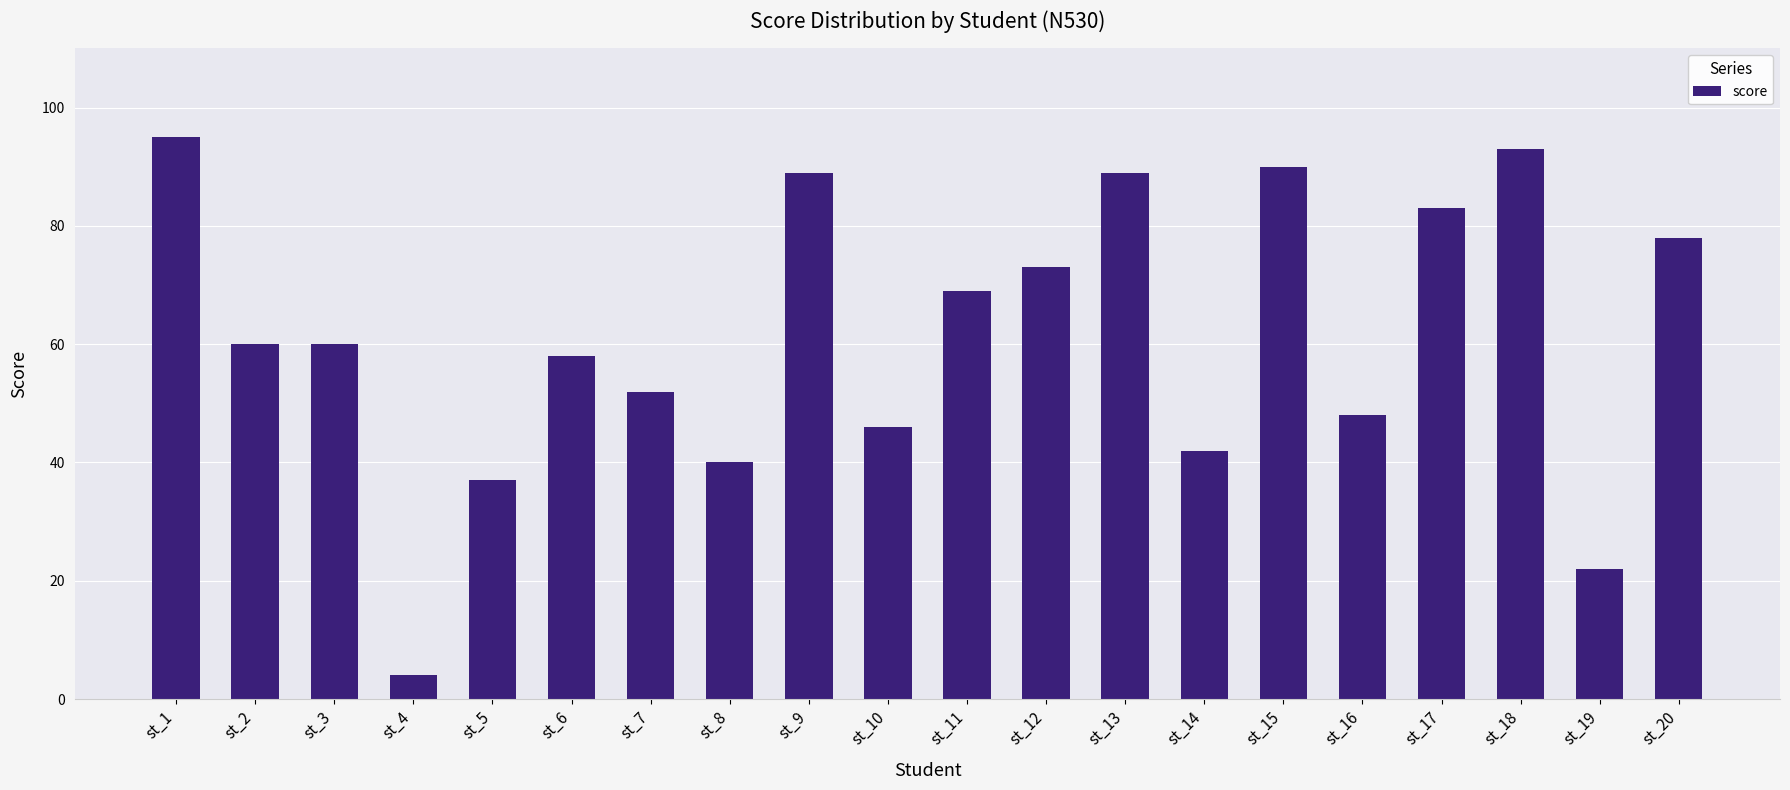

What is the greatest value displayed?

95